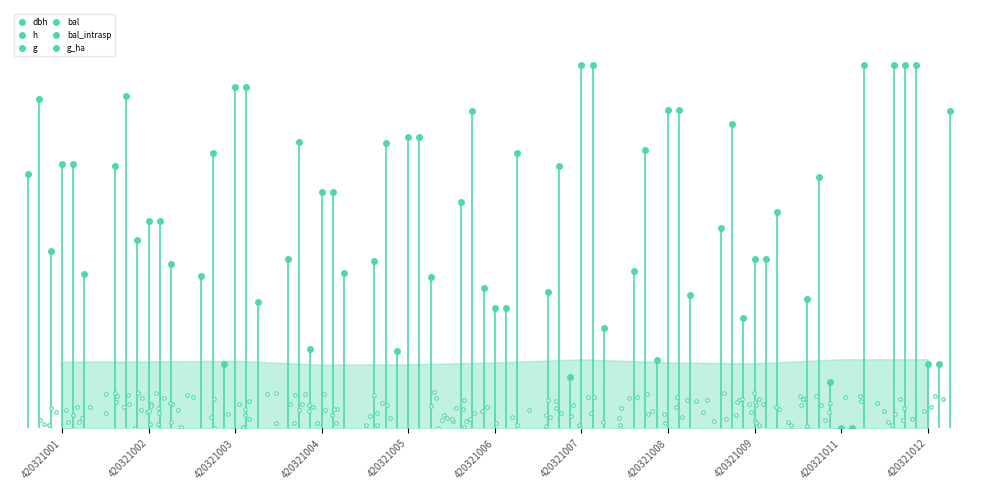

How many data points in bal are above 0?

10